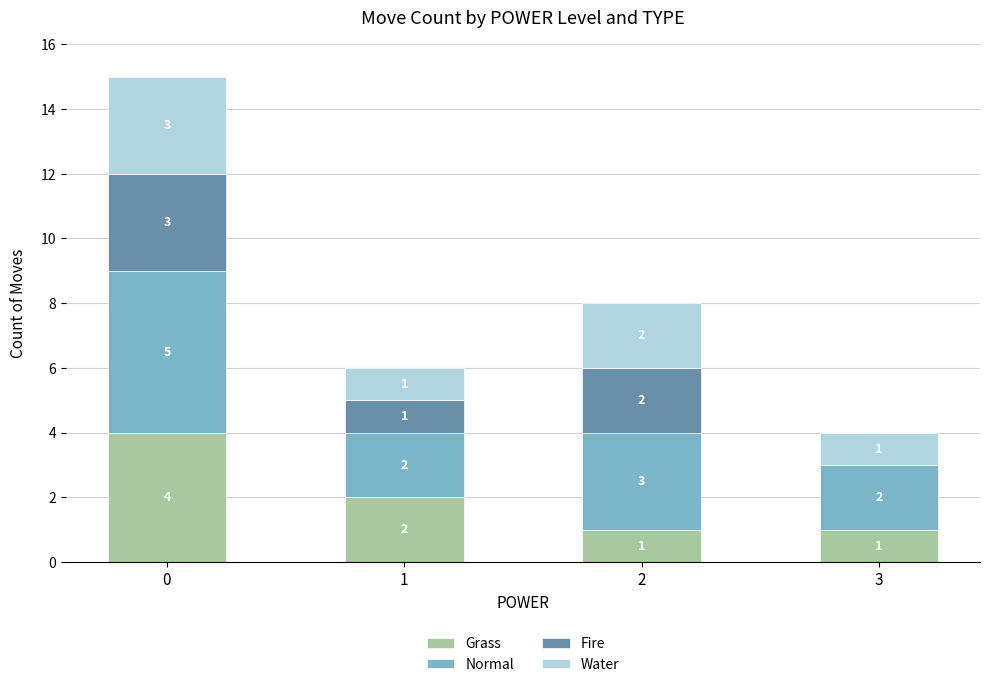

How many Grass values are between 1 and 4?

4